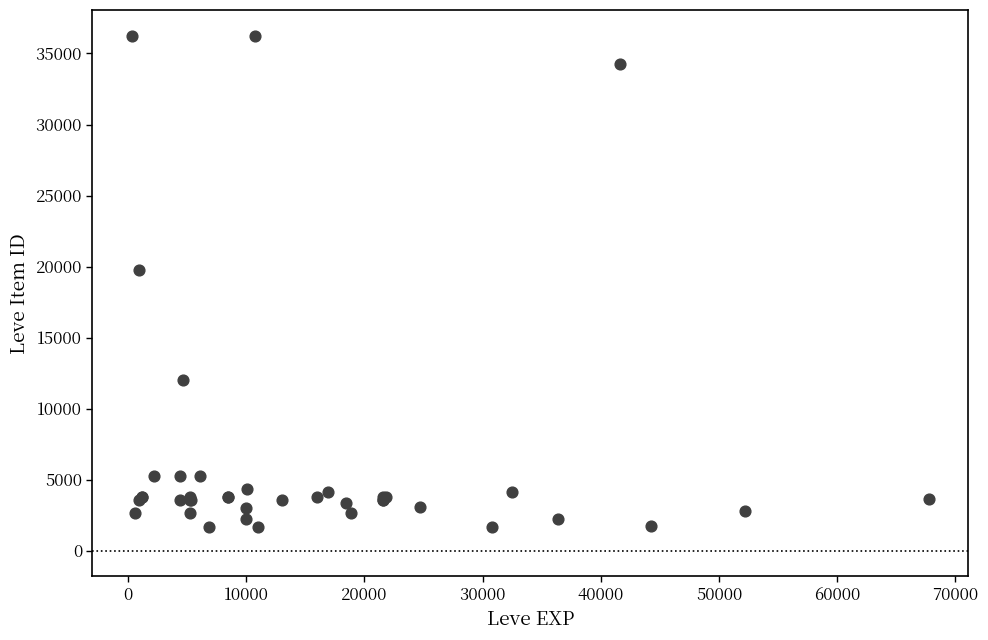

What Y value in the scatter plot is closest to 18967?

19744